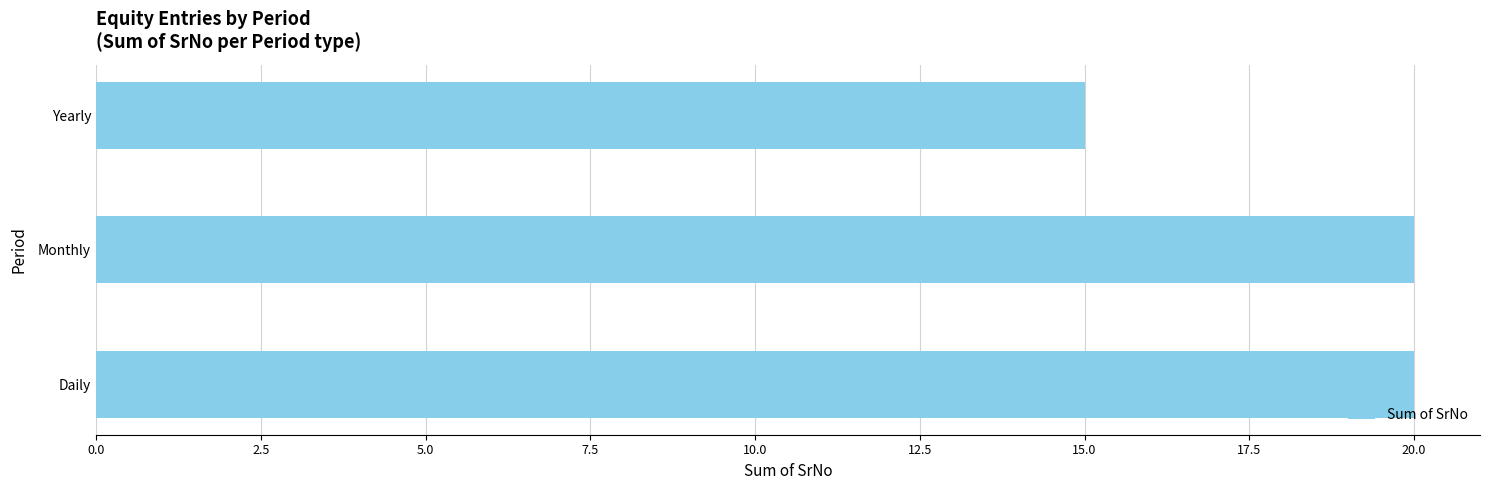

How many categories are shown in the chart?

3